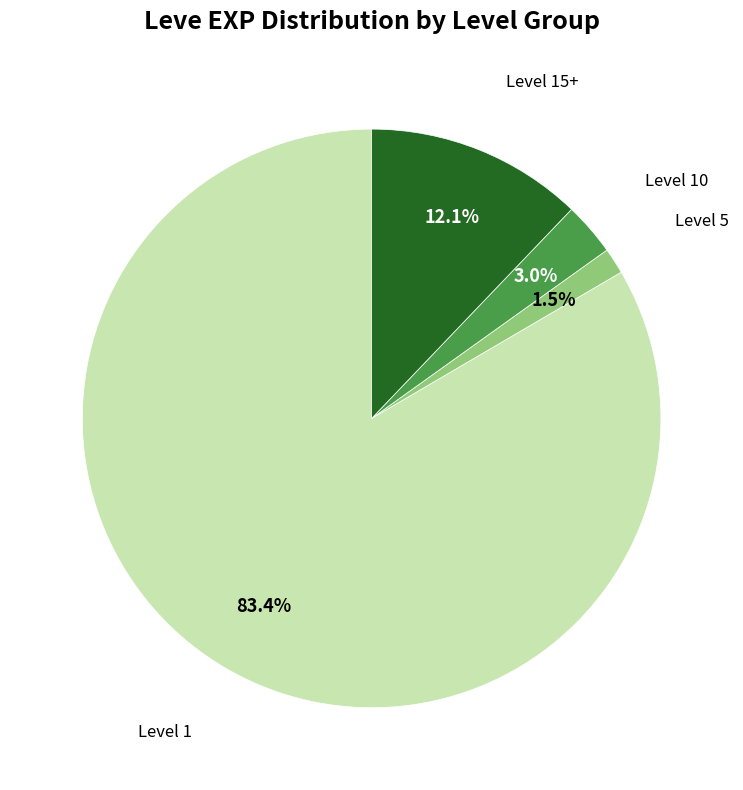

Is there any slice that represents more than half of the pie?

Yes